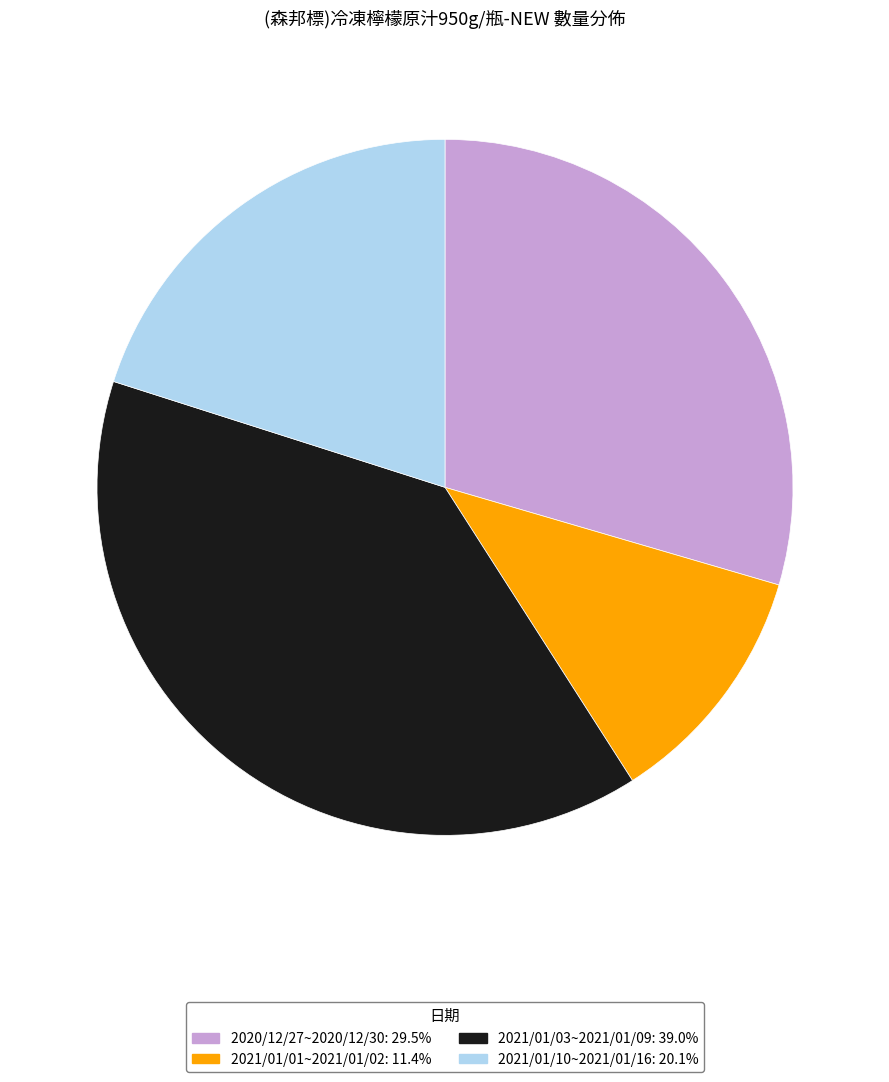

Is 2021/01/03~2021/01/09 the majority of the pie?

No